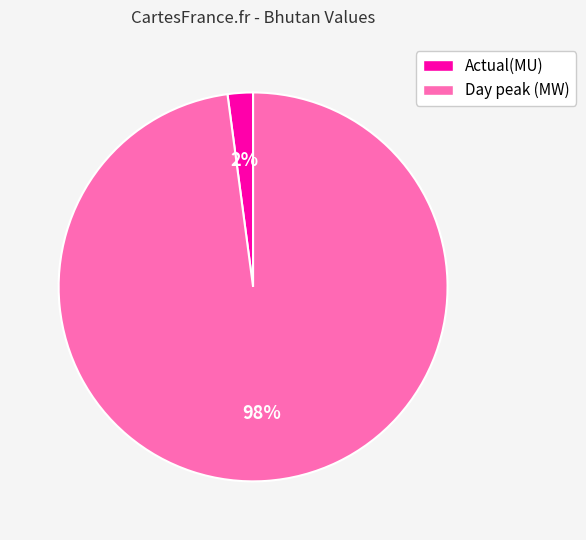

Is it true that Actual(MU) is 2% of the pie?

True